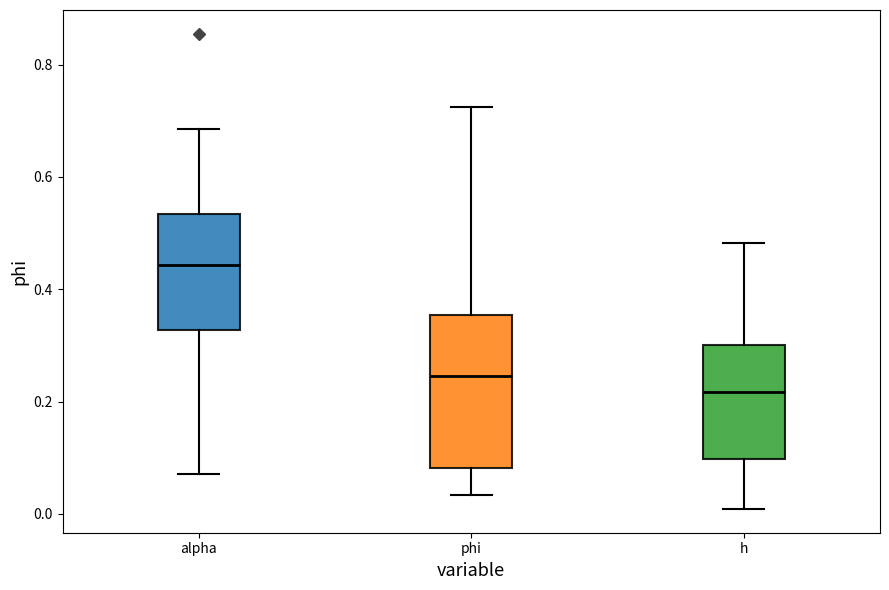

Comparing the boxes themselves (not the whiskers), which one is the tallest?

phi